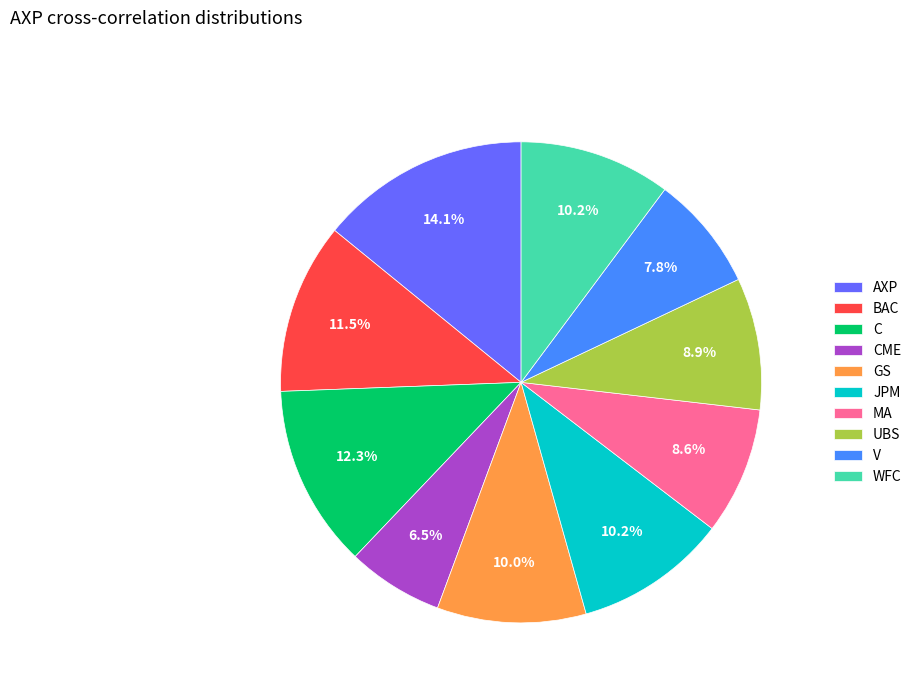

Which has a higher value, V or UBS?

UBS